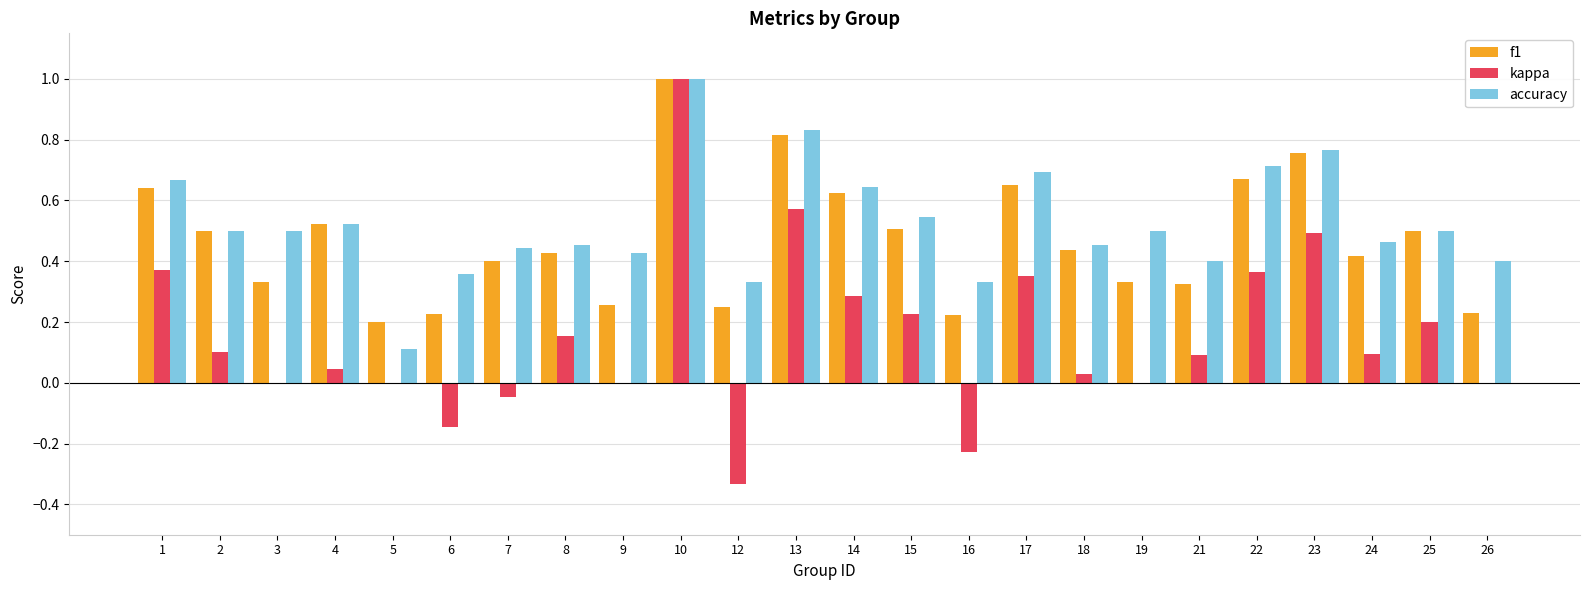

The kappa series shows -0.9 at 19. True or false?

False